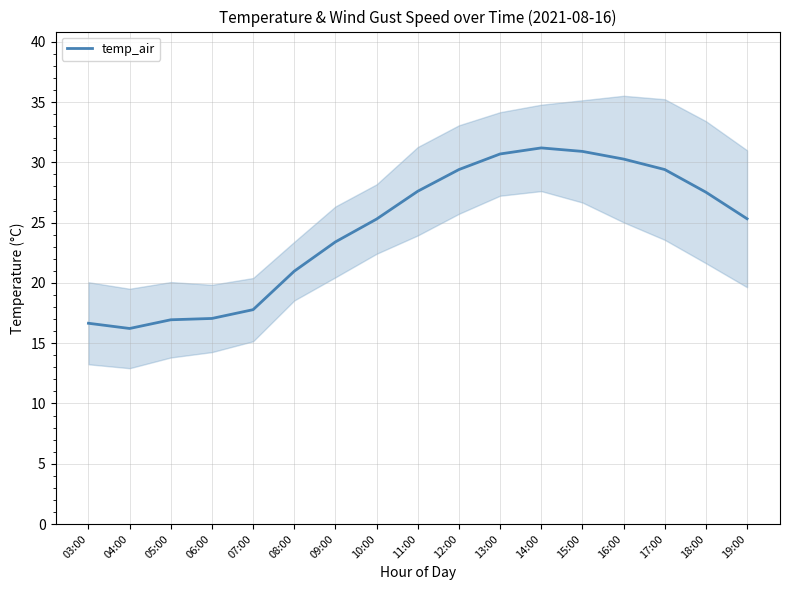

List the labels in order of value, smallest first.

04:00, 03:00, 05:00, 06:00, 07:00, 08:00, 09:00, 10:00, 19:00, 18:00, 11:00, 12:00, 17:00, 16:00, 13:00, 15:00, 14:00